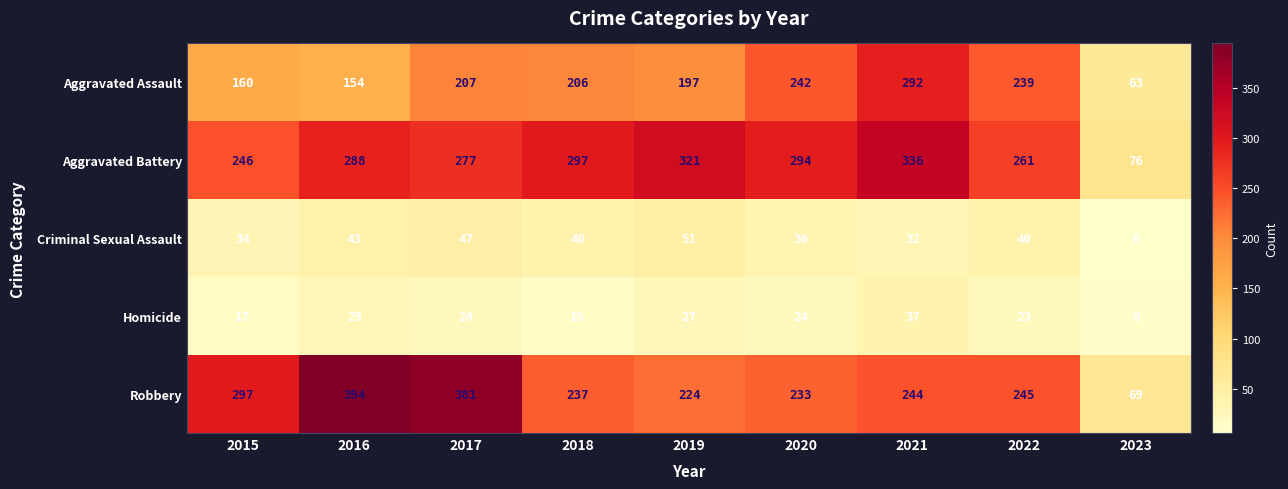

The Aggravated Battery series shows 294 at 2020. True or false?

True